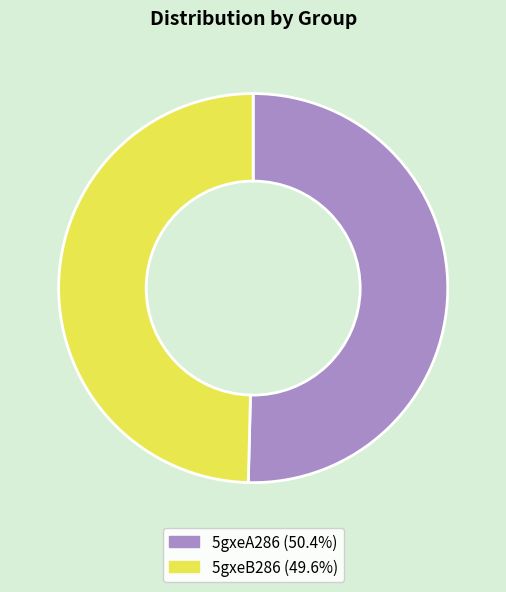

What is the smallest slice in the pie chart?

5gxeB286